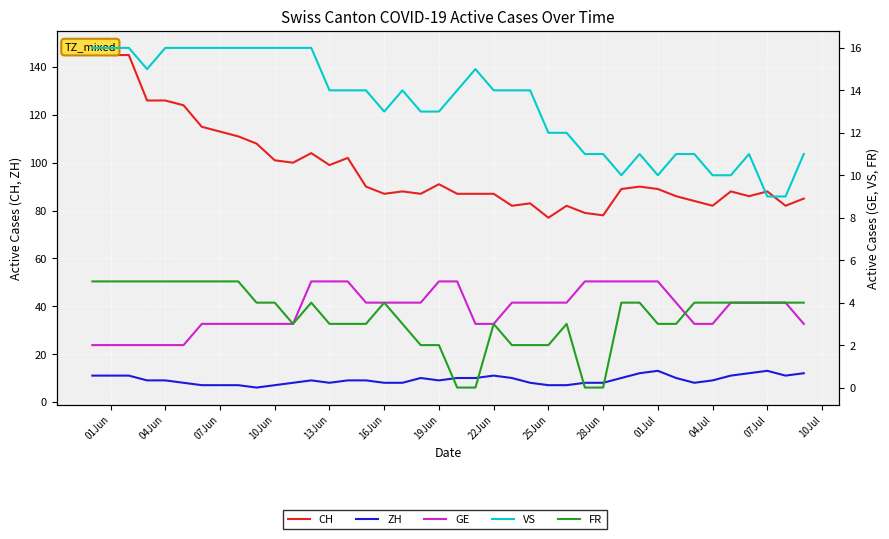

Between 19Jun and 34, which series saw the biggest shift?

CH